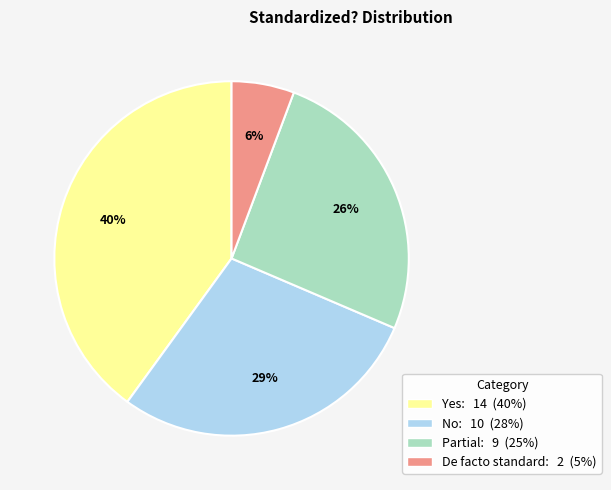

Between Yes: 14 (40%) and De facto standard: 2 (5%), which is larger?

Yes: 14 (40%)